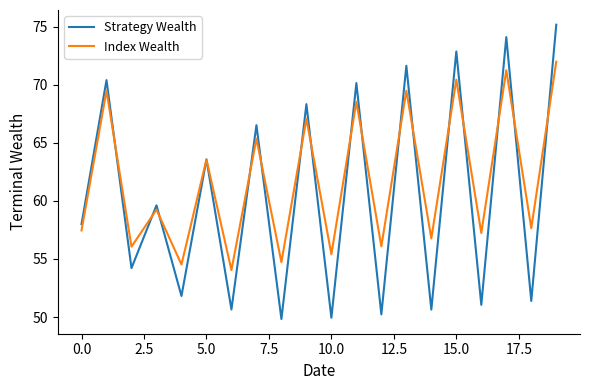

Which series has the largest range (max minus min)?

Strategy Wealth